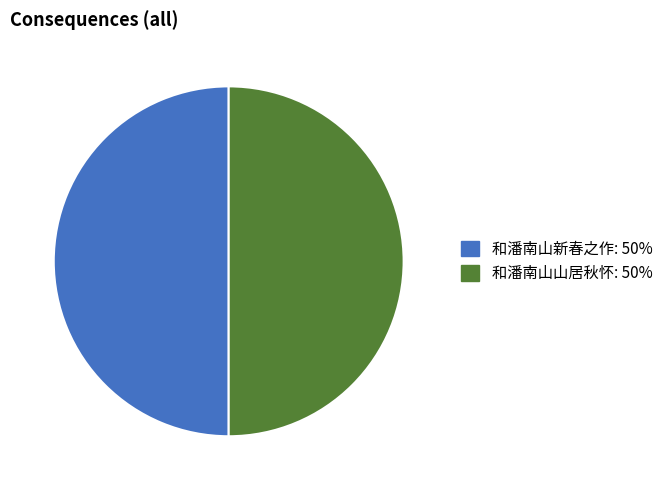

True or false: 和潘南山新春之作 accounts for 59% of the total.

False